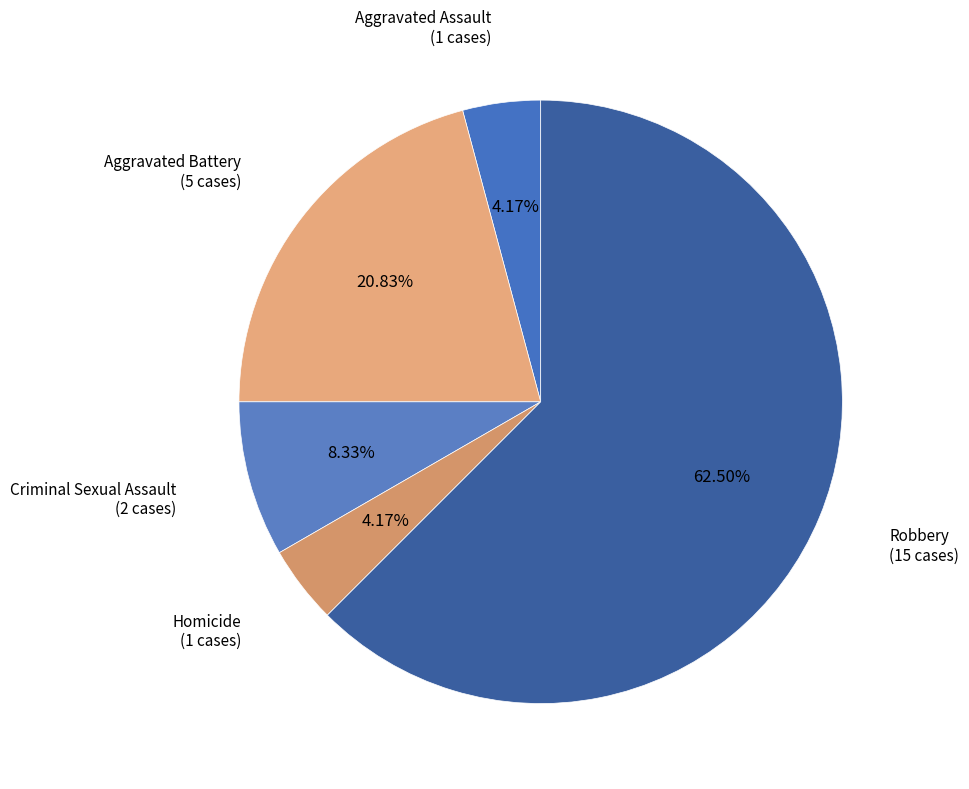

The Robbery slice represents 76% of the pie. True or false?

False